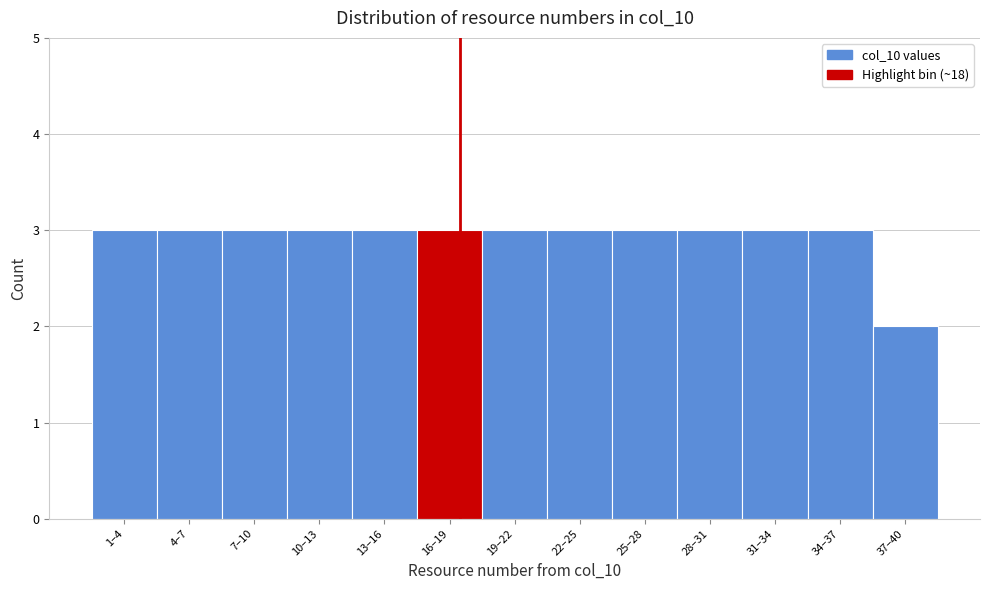

Reading right to left, what are all the values shown in this chart?

37–40=2	34–37=3	31–34=3	28–31=3	25–28=3	22–25=3	19–22=3	16–19=3	13–16=3	10–13=3	7–10=3	4–7=3	1–4=3